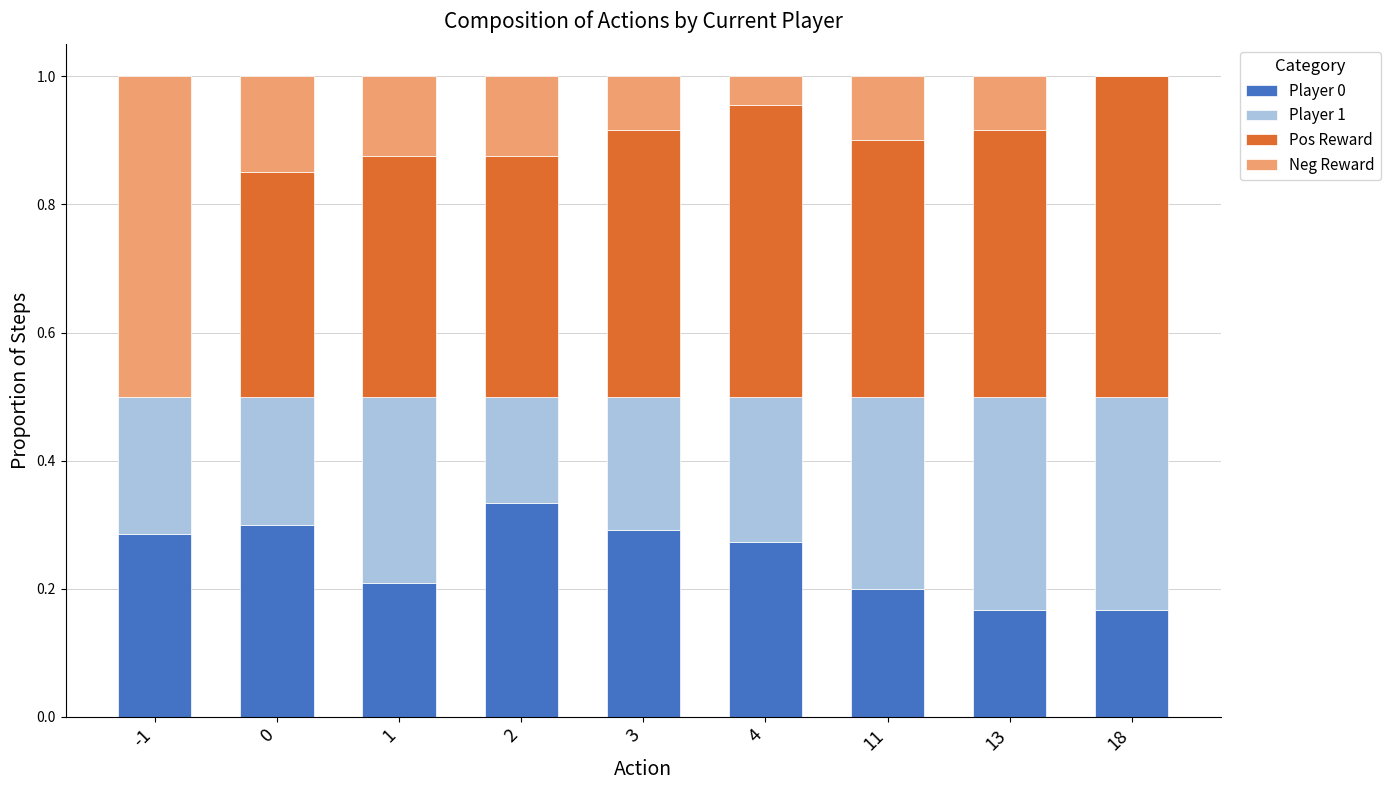

What is the total value across all series at 2?

1.0